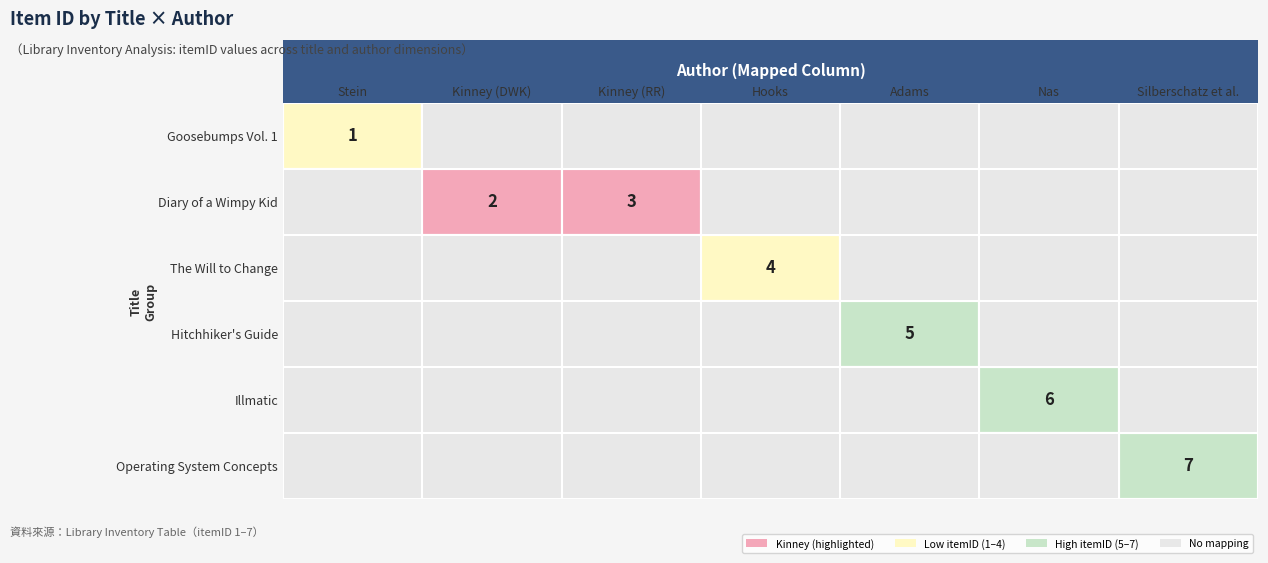

Is it true that Diary of a Wimpy Kid equals 3 at Kinney (RR)?

True